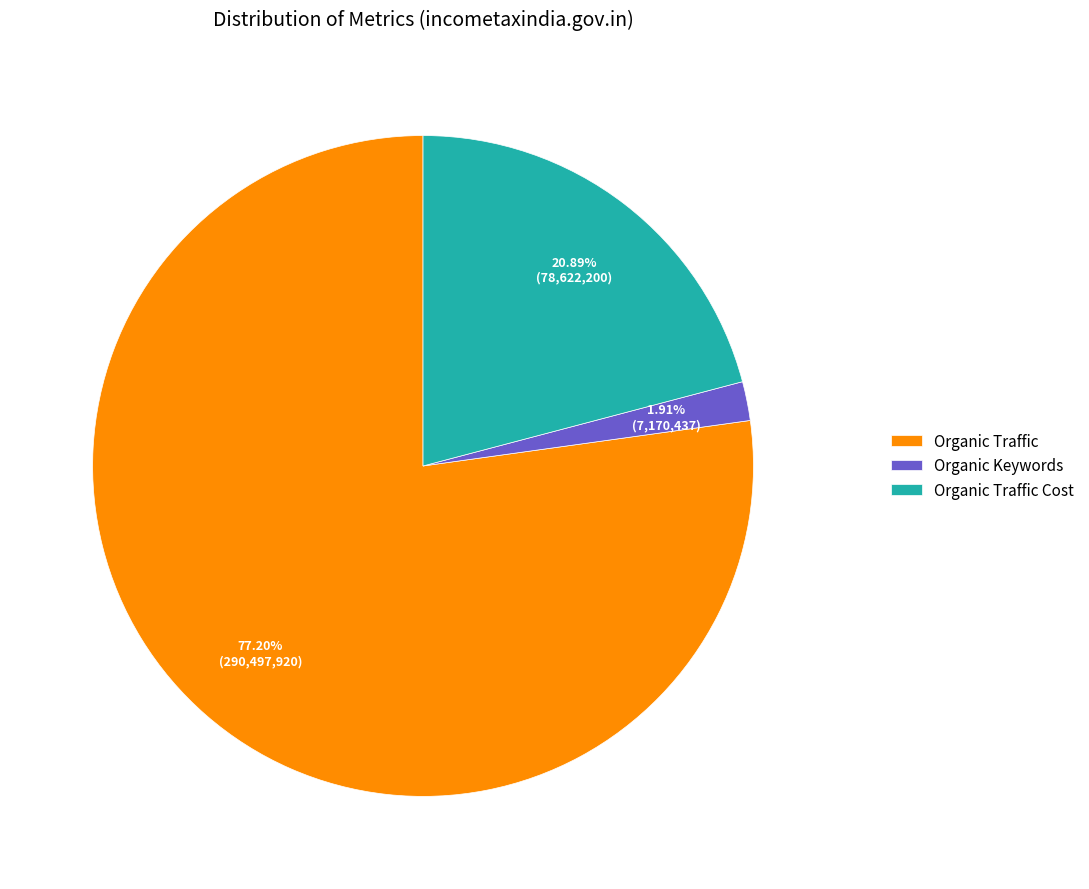

Is there a majority slice in this chart?

Yes